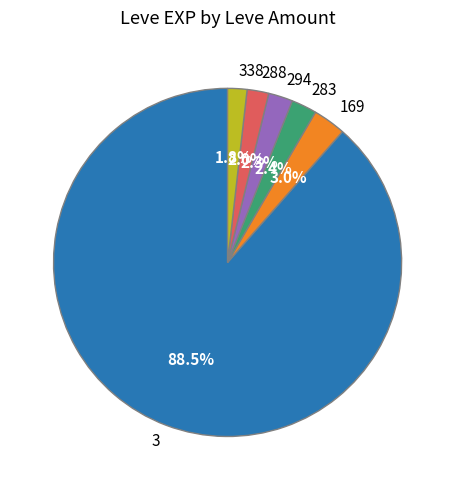

What percentage is NOT represented by 294?

97.7%